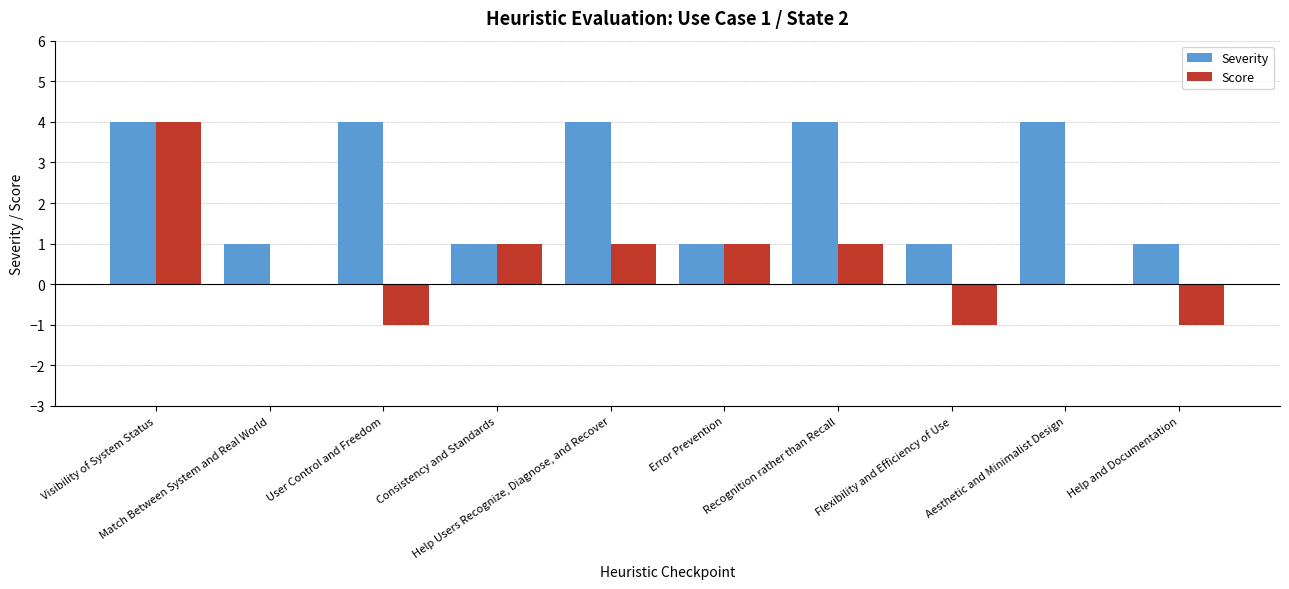

Reading left to right, what are all the values shown in this chart?

Severity: Visibility of System Status=4	Match Between System and Real World=1	User Control and Freedom=4	Consistency and Standards=1	Help Users Recognize, Diagnose, and Recover=4	Error Prevention=1	Recognition rather than Recall=4	Flexibility and Efficiency of Use=1	Aesthetic and Minimalist Design=4	Help and Documentation=1
Score: Visibility of System Status=4	Match Between System and Real World=0	User Control and Freedom=-1	Consistency and Standards=1	Help Users Recognize, Diagnose, and Recover=1	Error Prevention=1	Recognition rather than Recall=1	Flexibility and Efficiency of Use=-1	Aesthetic and Minimalist Design=0	Help and Documentation=-1